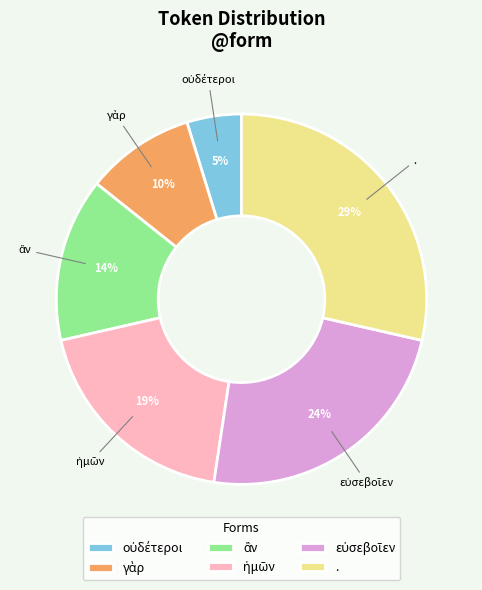

Is there any slice that represents more than half of the pie?

No